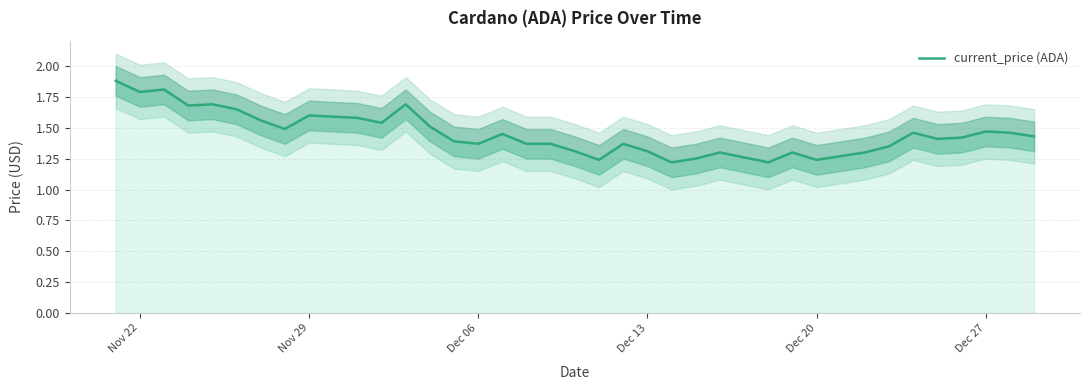

What is the maximum value shown in the chart?

1.9